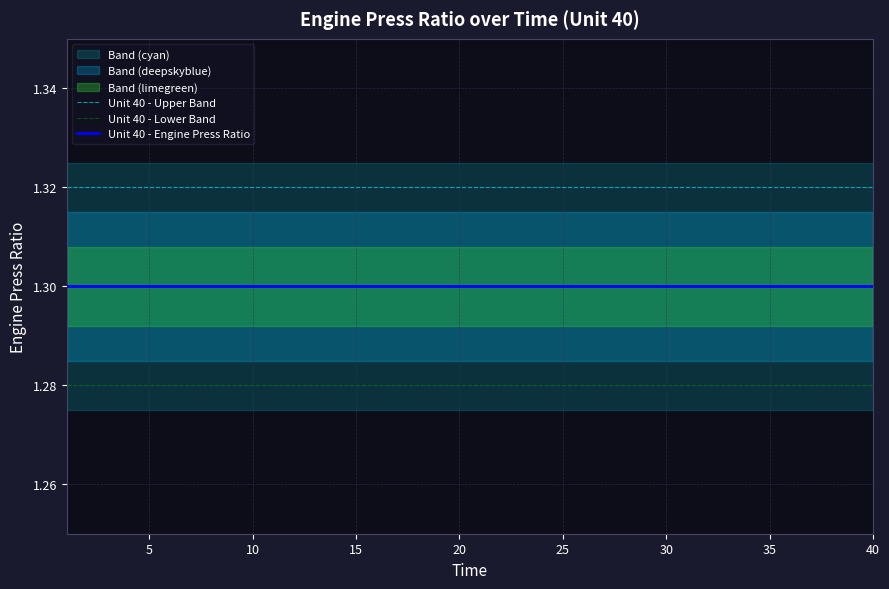

True or false: Unit 40 - Engine Press Ratio and Unit 40 - Upper Band intersect in this chart.

False